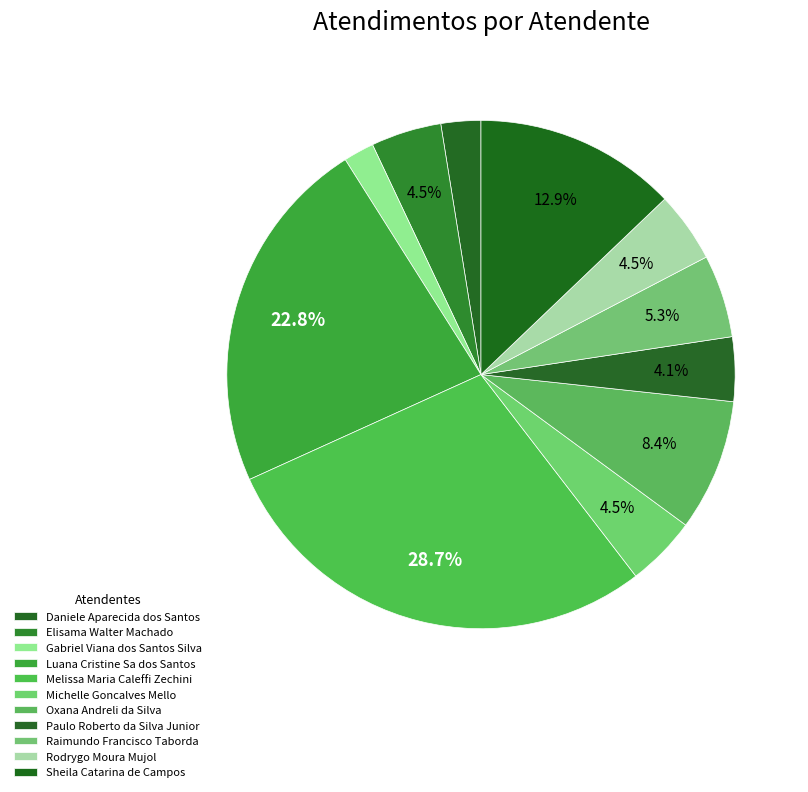

Is there a majority slice in this chart?

No